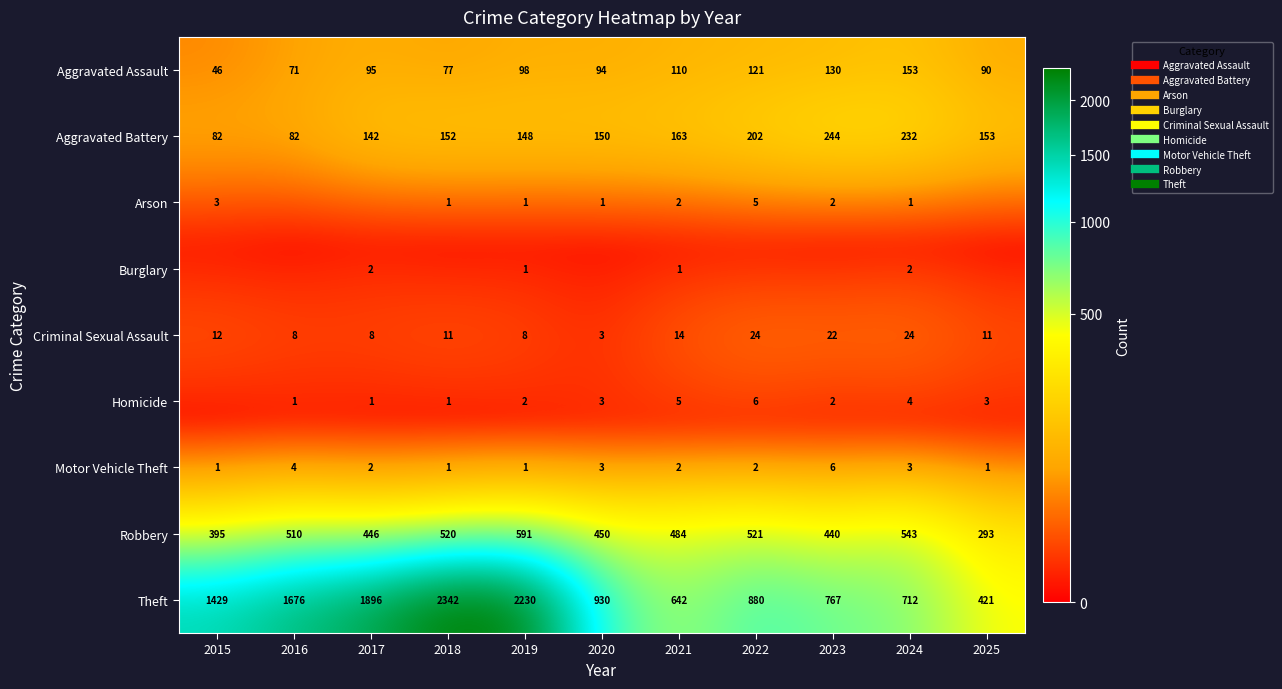

Is it true that Theft equals 421 at 2016?

False